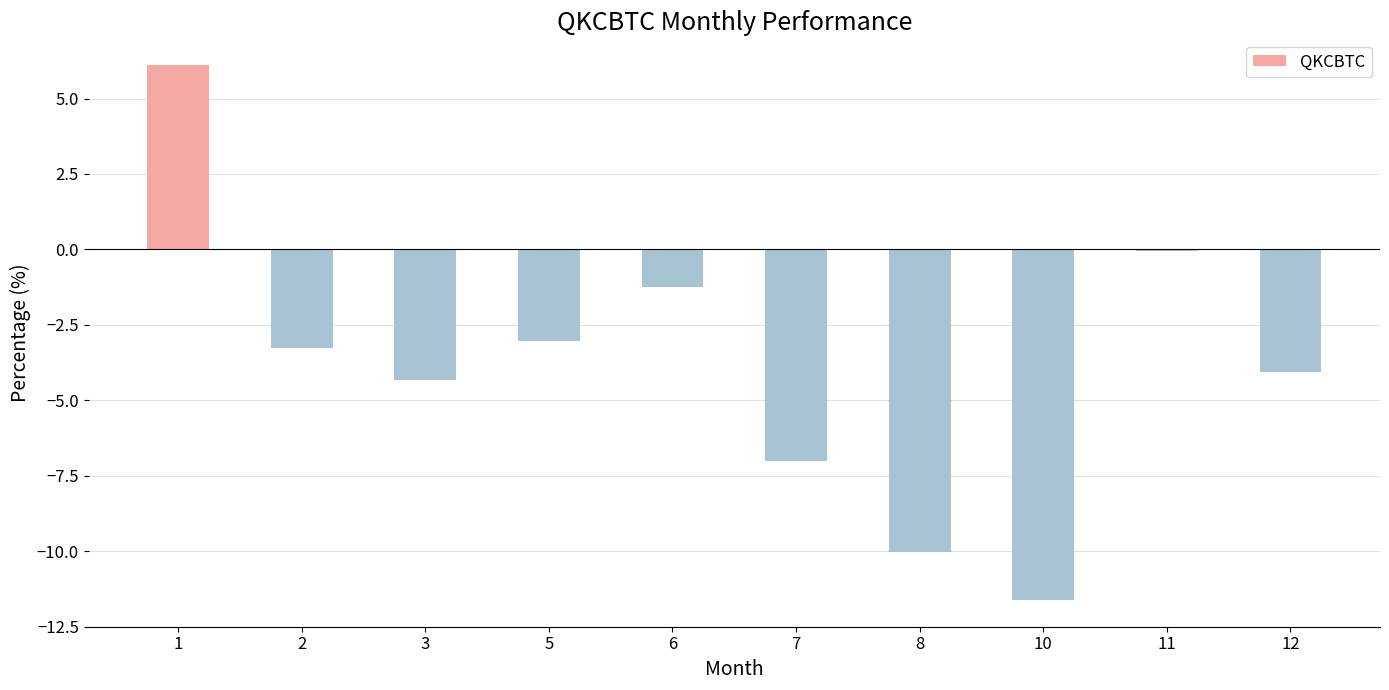

Reading left to right, transcribe all the data shown in this chart.

1=6.1	2=-3.3	3=-4.3	5=-3.0	6=-1.3	7=-7.0	8=-10.0	10=-11.6	11=-0.1	12=-4.1